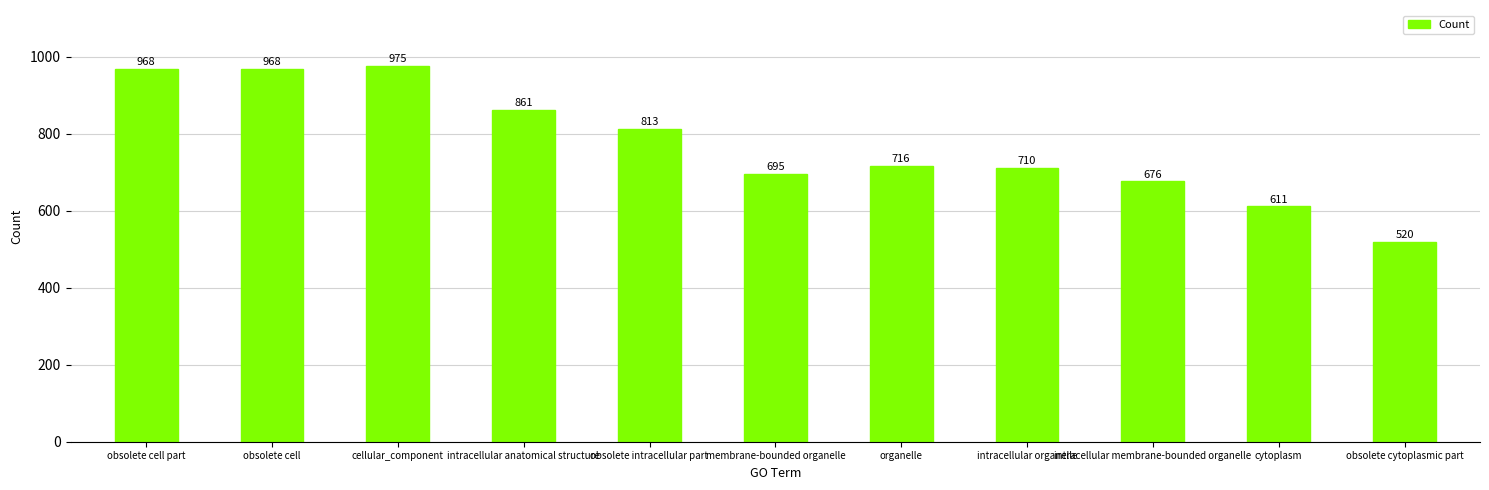

Reading right to left, transcribe all the data shown in this chart.

520	611	676	710	716	695	813	861	975	968	968